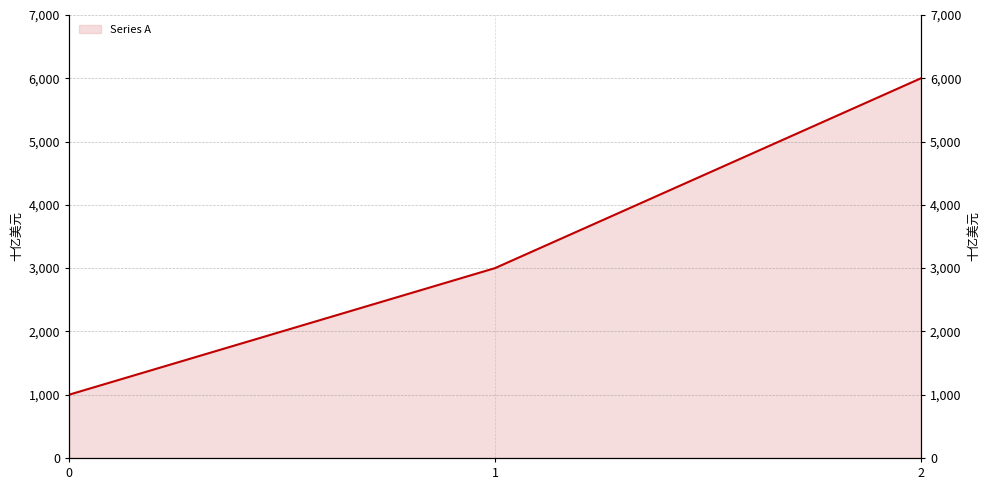

Reading left to right, transcribe all the data shown in this chart.

1000	3000	6000